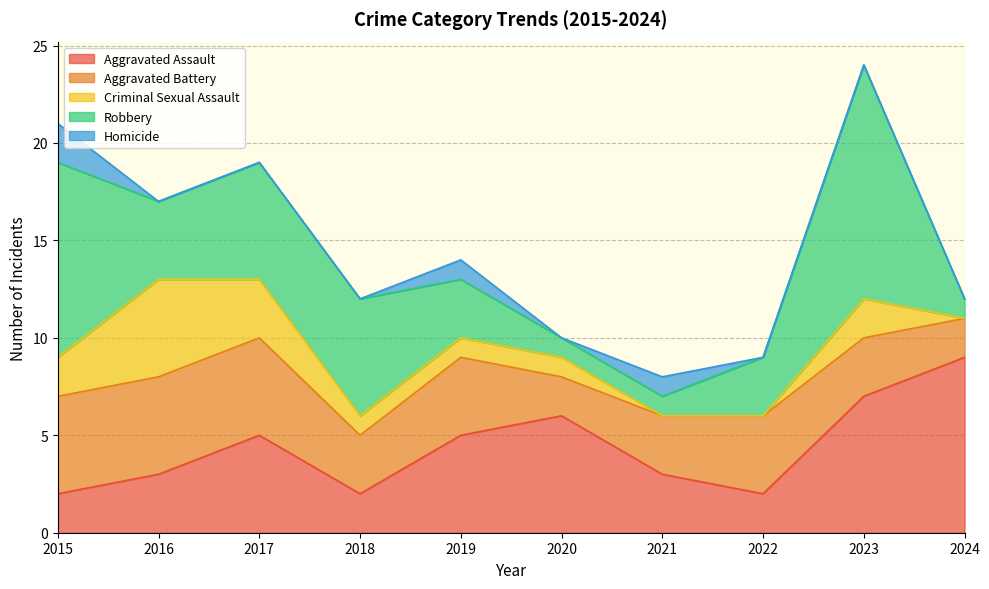

How many lines are shown in the chart?

5